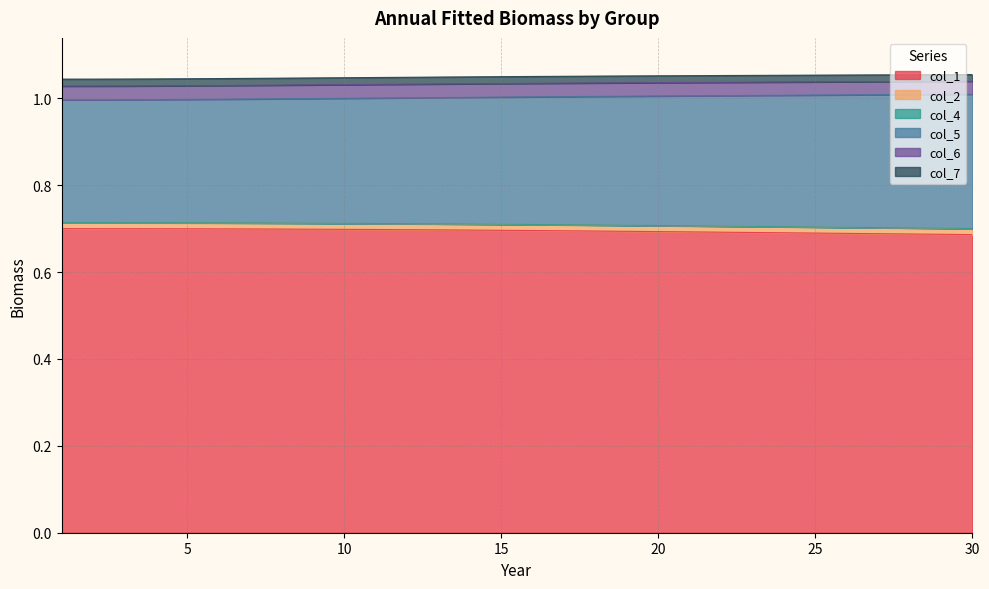

Is it true that col_1 equals 0.7 at 10?

True